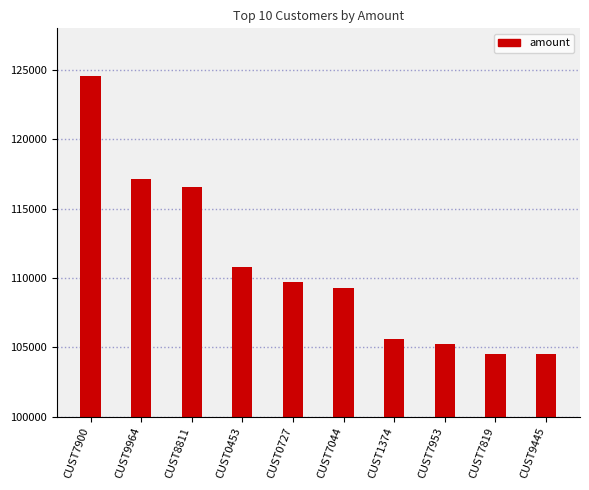

Approximately how many times larger is the value at CUST9964 compared to CUST0727?

1.1